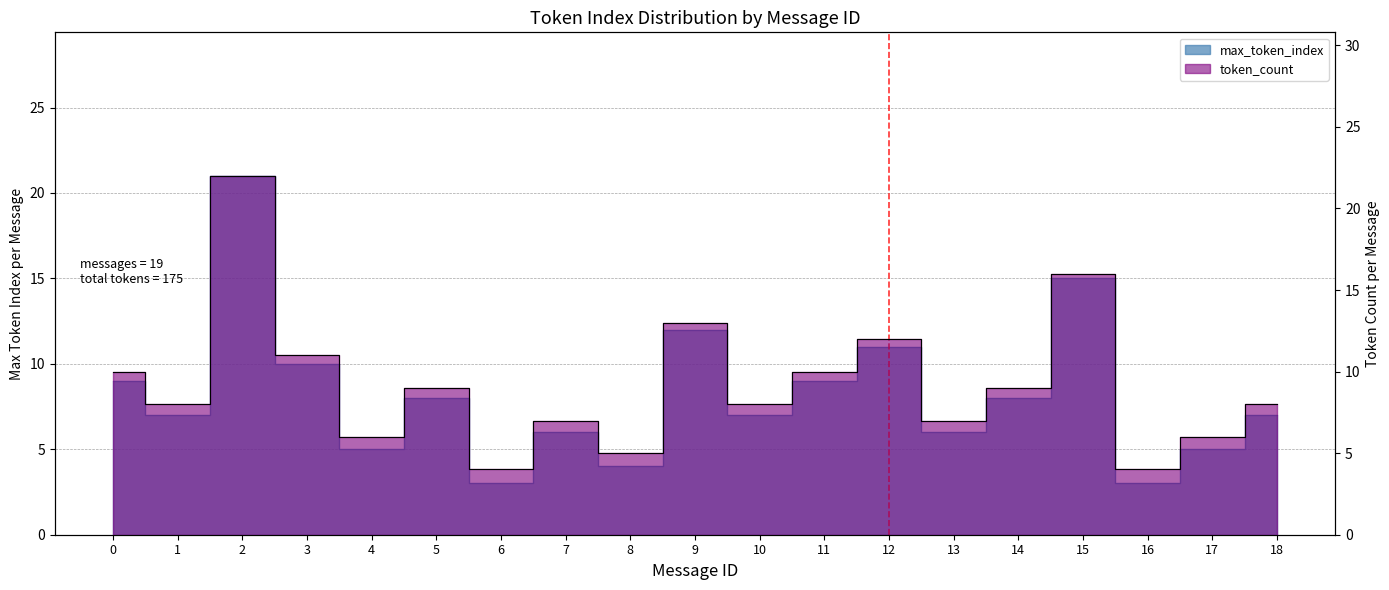

What is the sum of all token_count values?

175